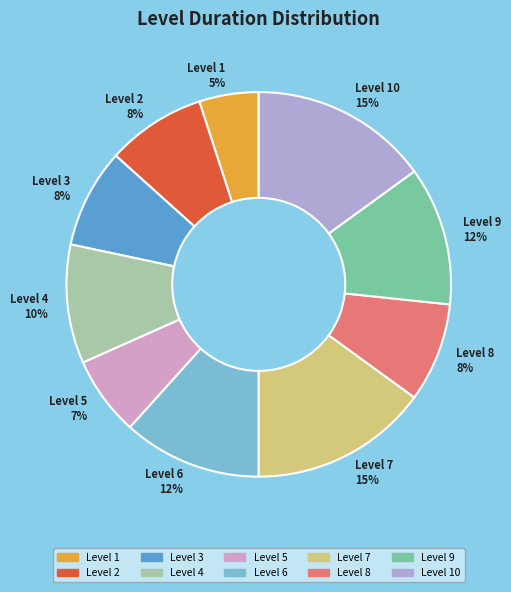

To the nearest percent, what portion does Level 1 represent?

5%